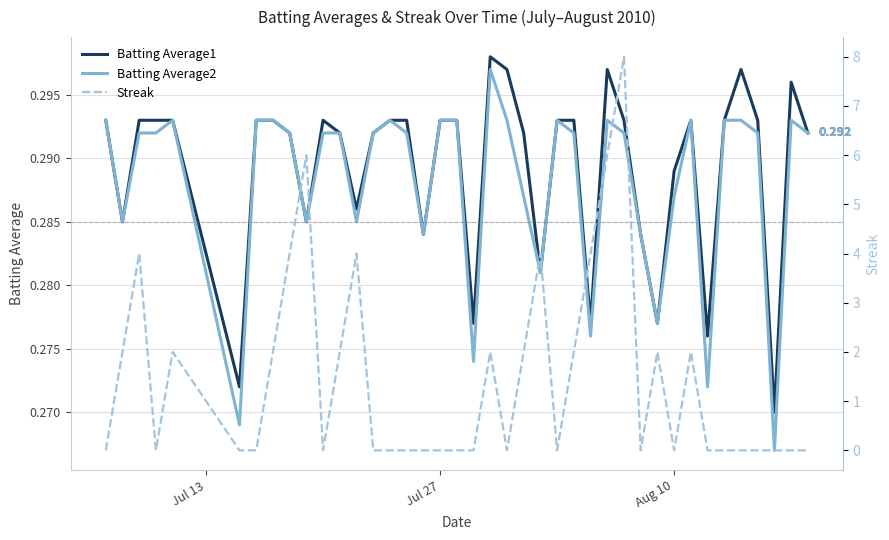

True or false: Batting Average2 and Streak intersect in this chart.

True